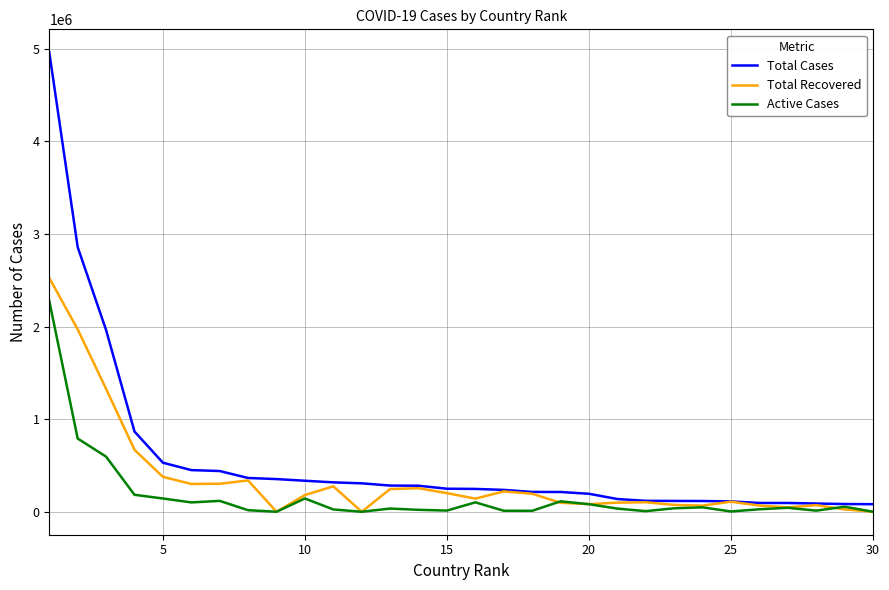

Which series has the largest range (max minus min)?

Total Cases